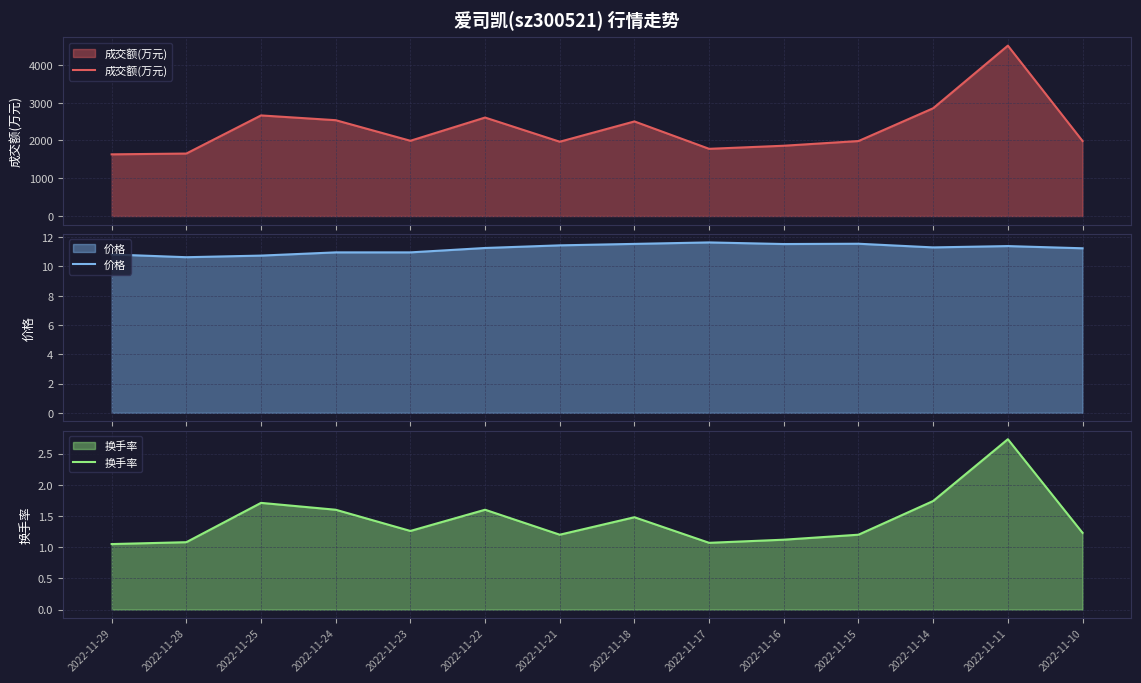

How many lines are shown in the chart?

3